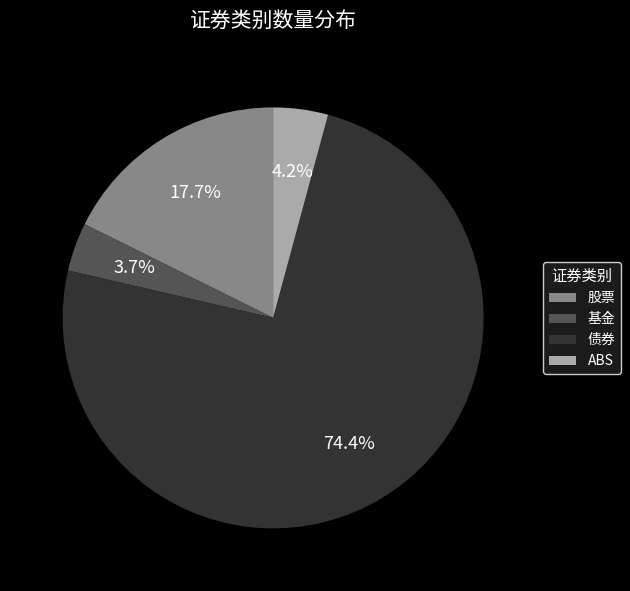

Which category has the biggest portion of the pie?

债券